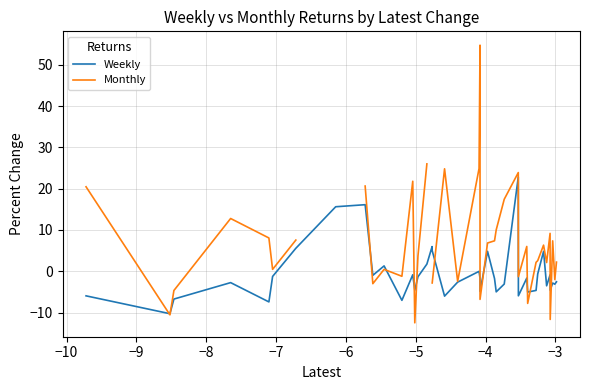

What is the highest value of the Weekly series?

22.8